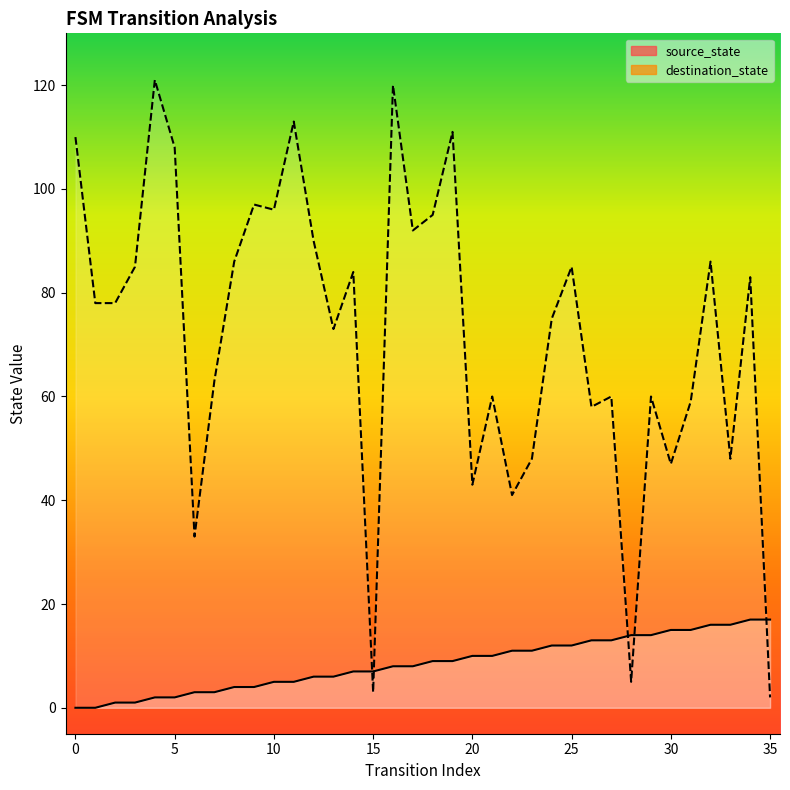

Which series changed the most between 18 and 22?

destination_state